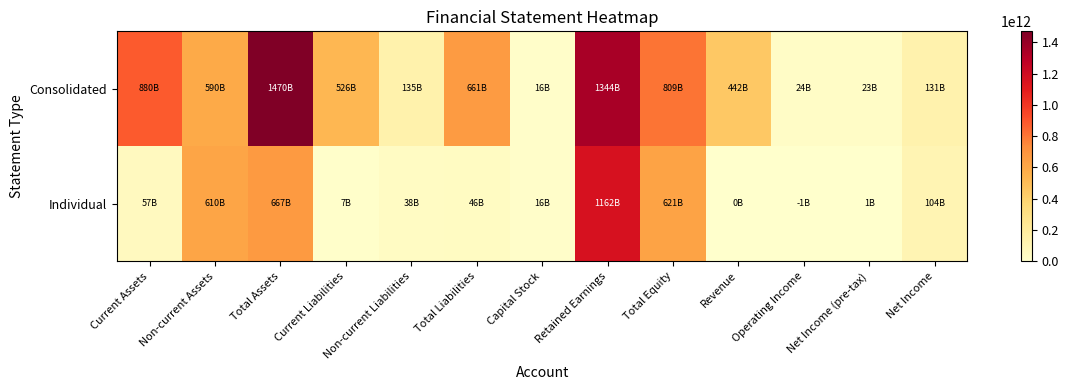

At which category is the sum across all series the highest?

Retained Earnings